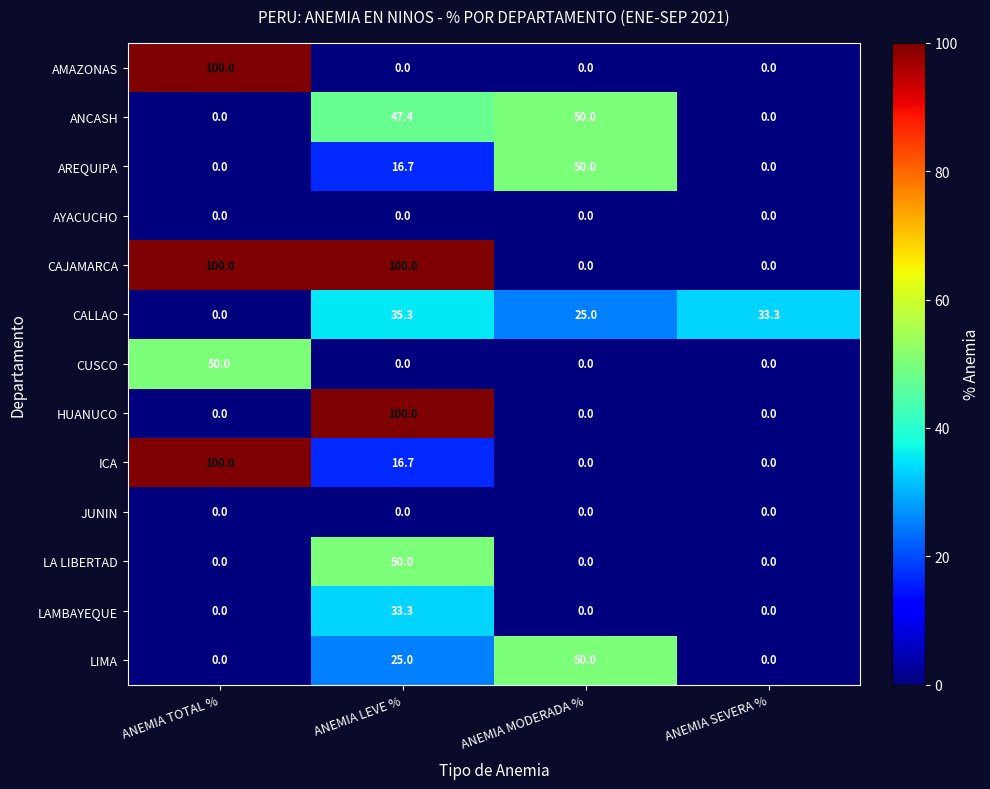

What is the sum of all LAMBAYEQUE values?

33.3